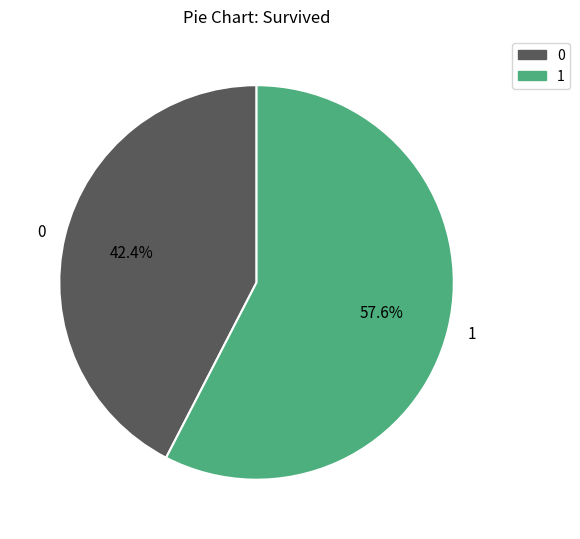

Approximately how many times larger is the value at 0 compared to 1?

0.7